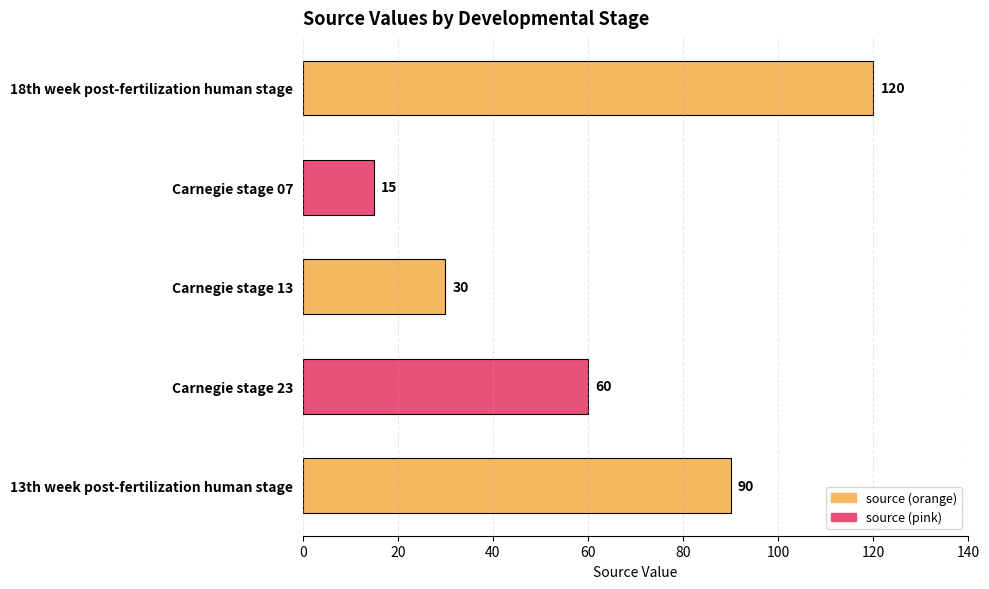

The value at Carnegie stage 07 is 9. True or false?

False